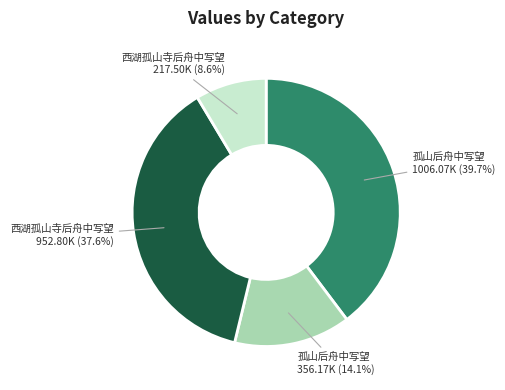

Is there a majority slice in this chart?

No